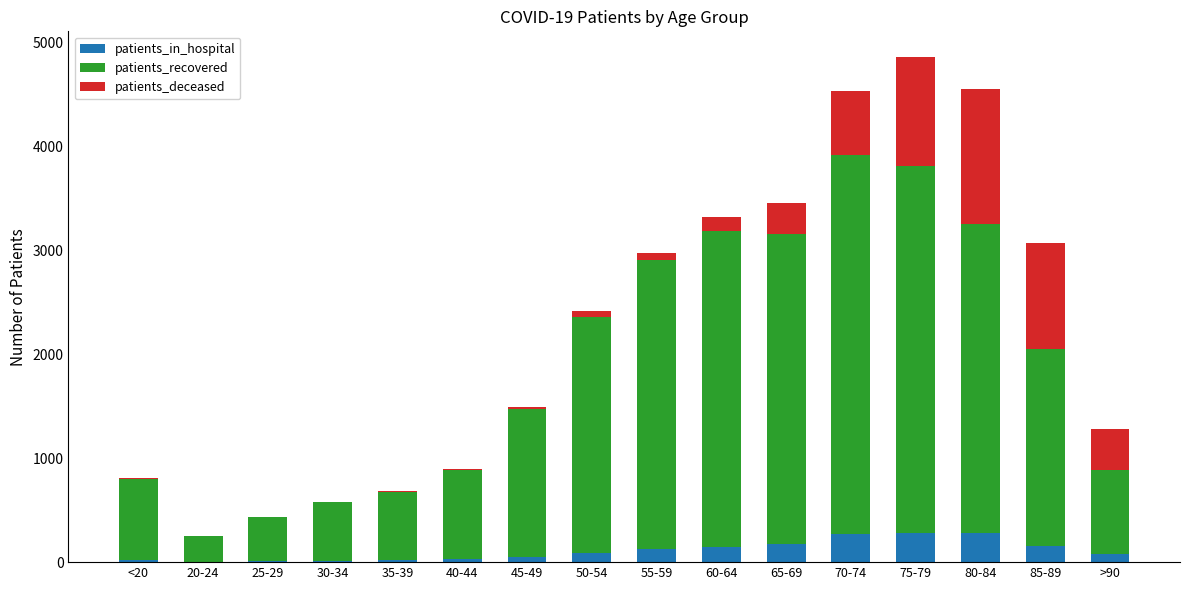

At which category is the sum across all series the highest?

75-79